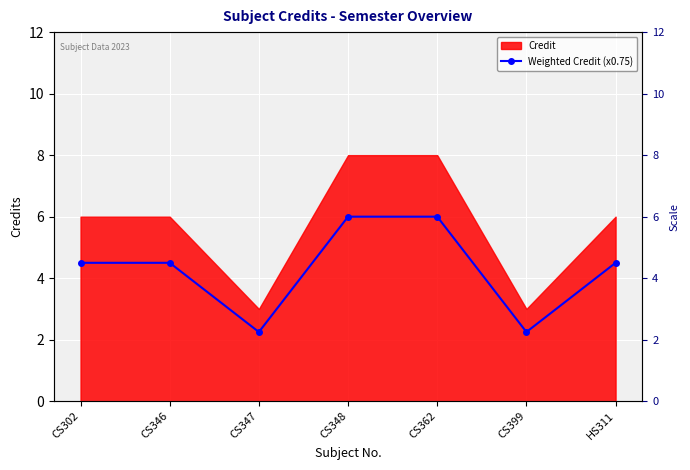

How many interior local valleys (lower than both neighbors) does the data have?

2